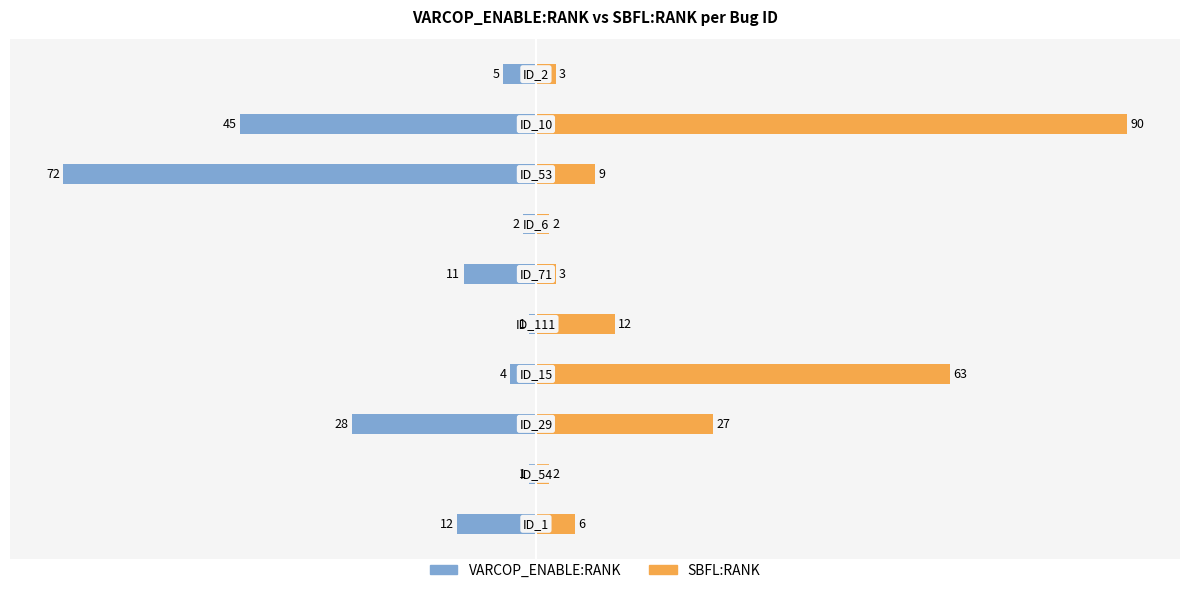

How many bars are there in total?

20